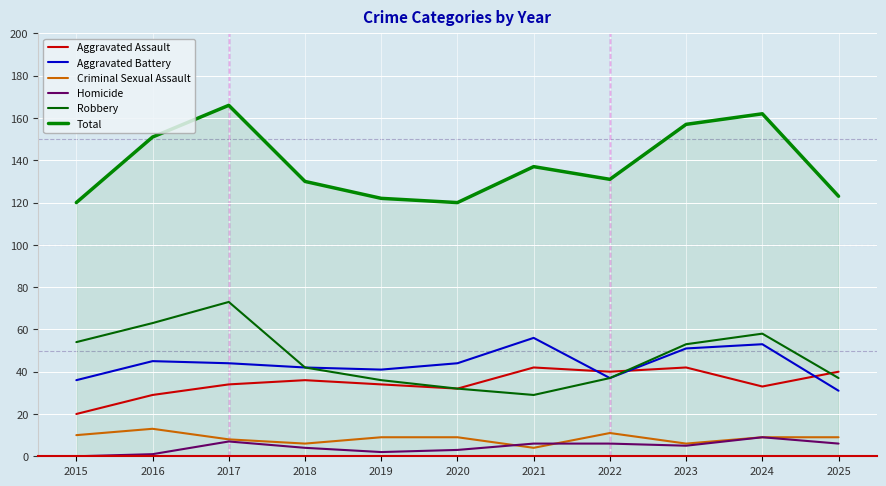

At which category is the sum across all series the highest?

2017